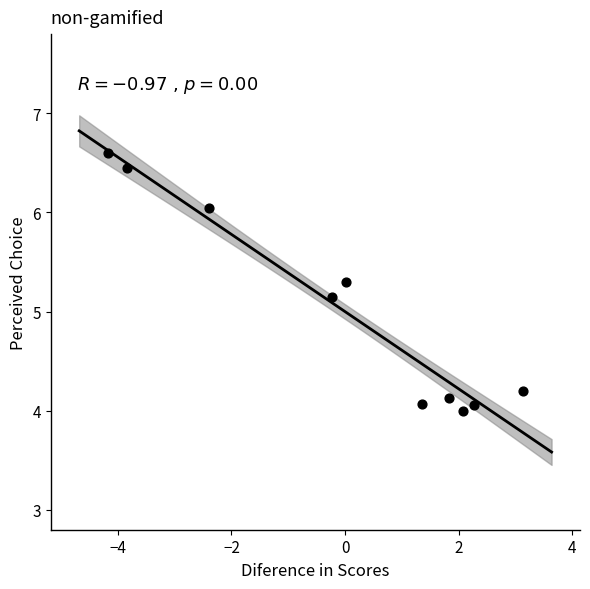

What Y value in the scatter plot is closest to 5?

5.1